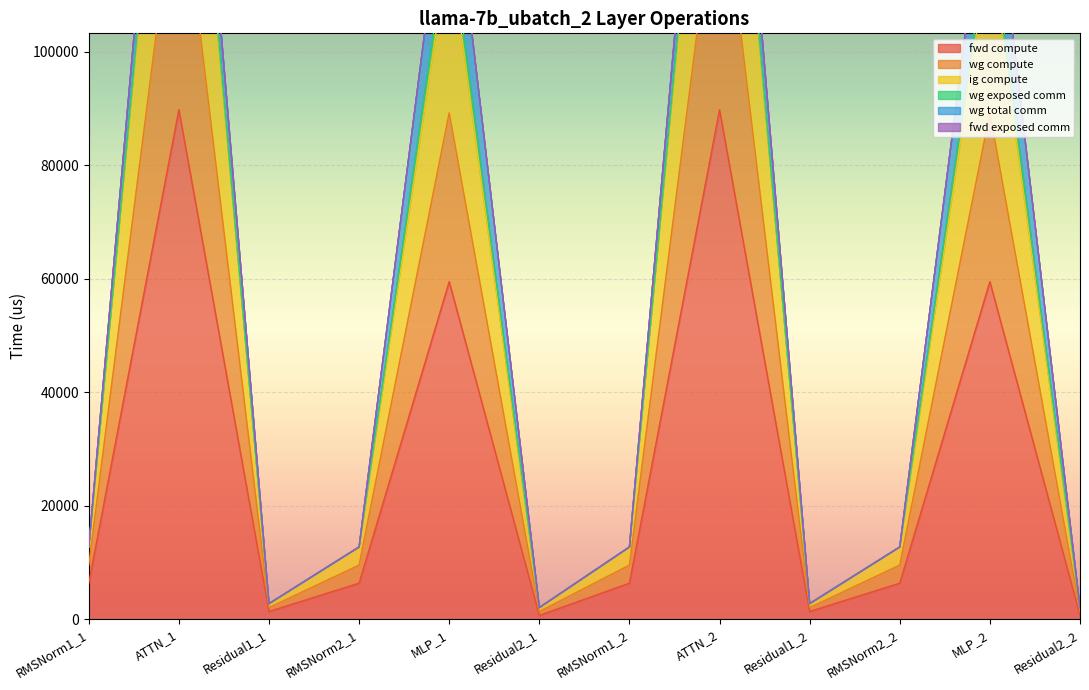

Which label corresponds to the smallest value in the chart?

Residual2_1